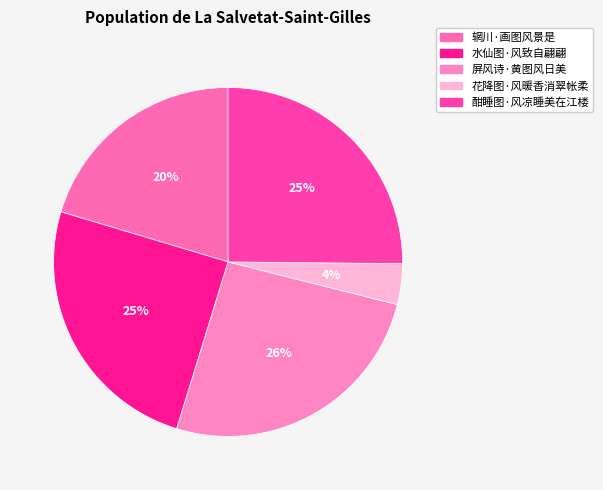

What is the change in value from 屏风诗·黄图风日美 to 花降图·风暖香消翠帐柔?

-280219